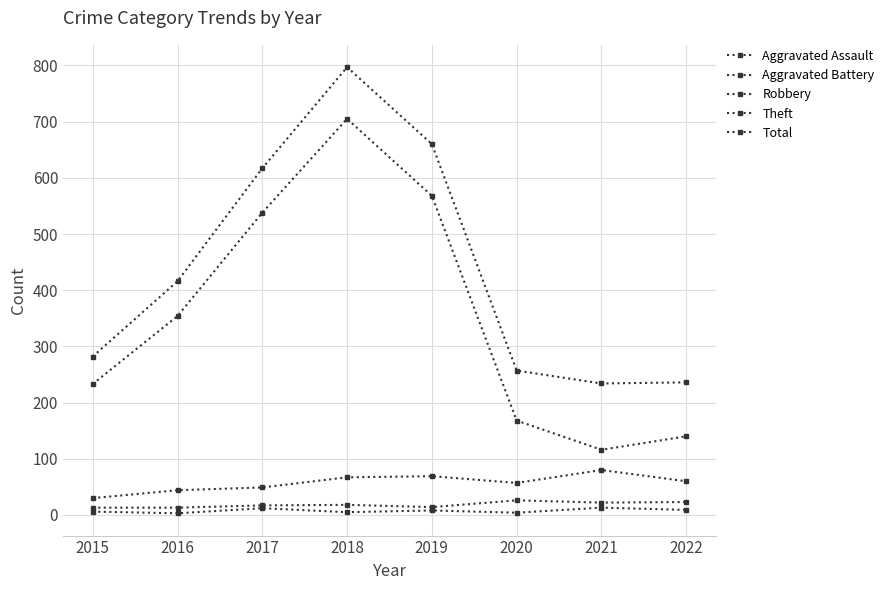

Is this an area chart (filled region under the line)?

No